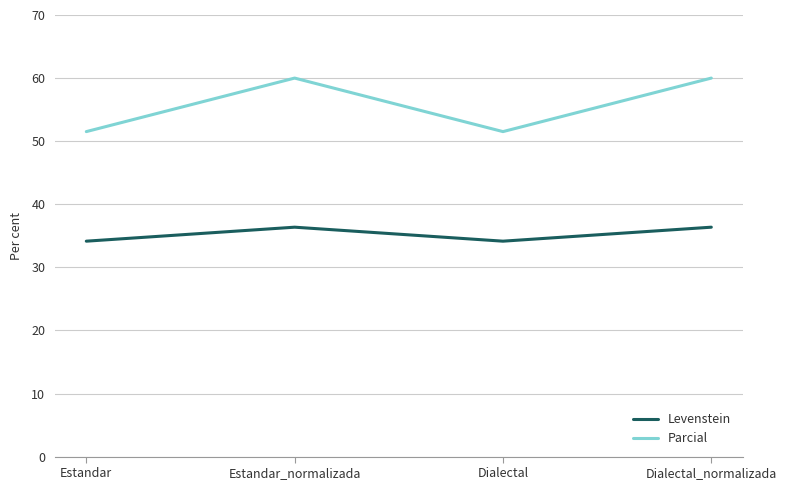

What is the lowest value of the Parcial series?

51.5